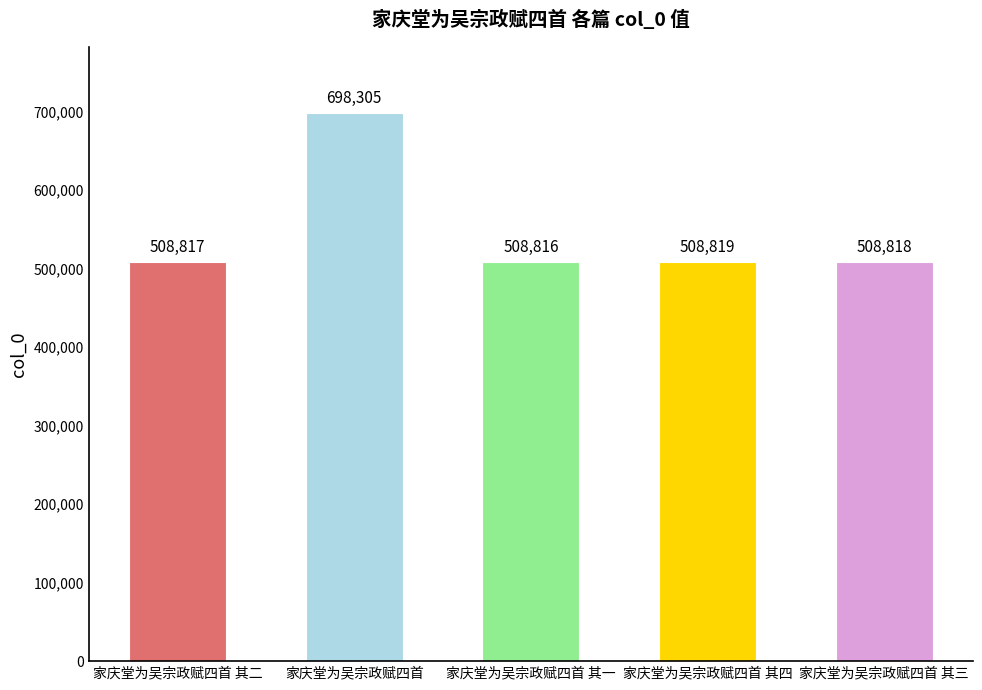

List the labels in order of value, smallest first.

家庆堂为吴宗政赋四首 其一, 家庆堂为吴宗政赋四首 其二, 家庆堂为吴宗政赋四首 其三, 家庆堂为吴宗政赋四首 其四, 家庆堂为吴宗政赋四首